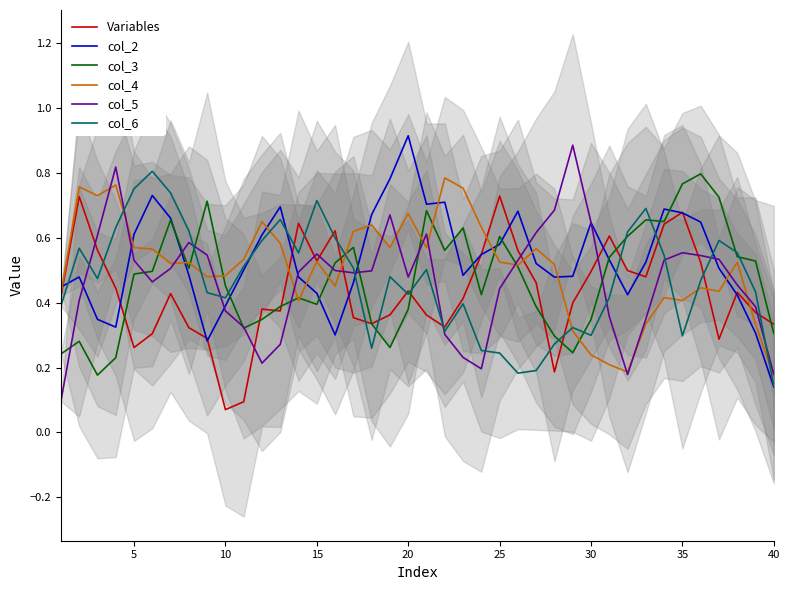

Where is col_2 nearest to the value 0?

40